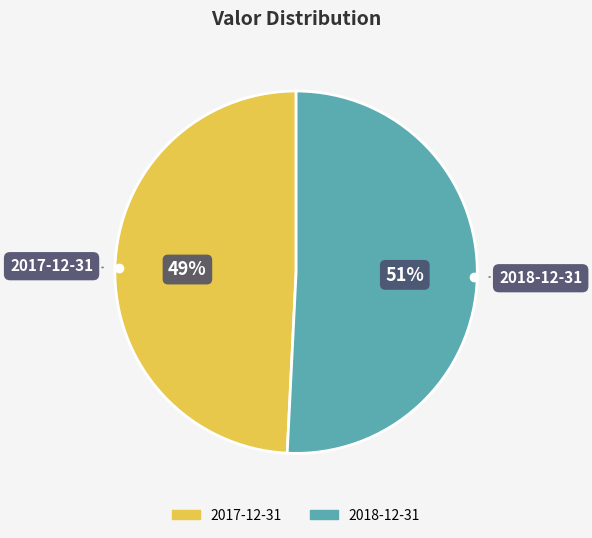

Count the number of slices in the pie.

2